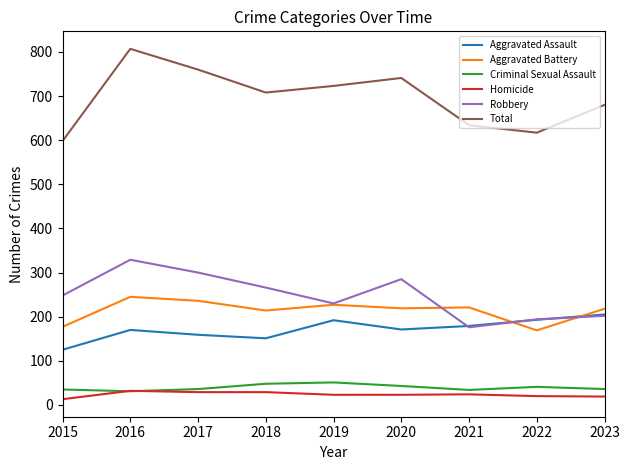

The value of Total at 2017 is 760. True or false?

True